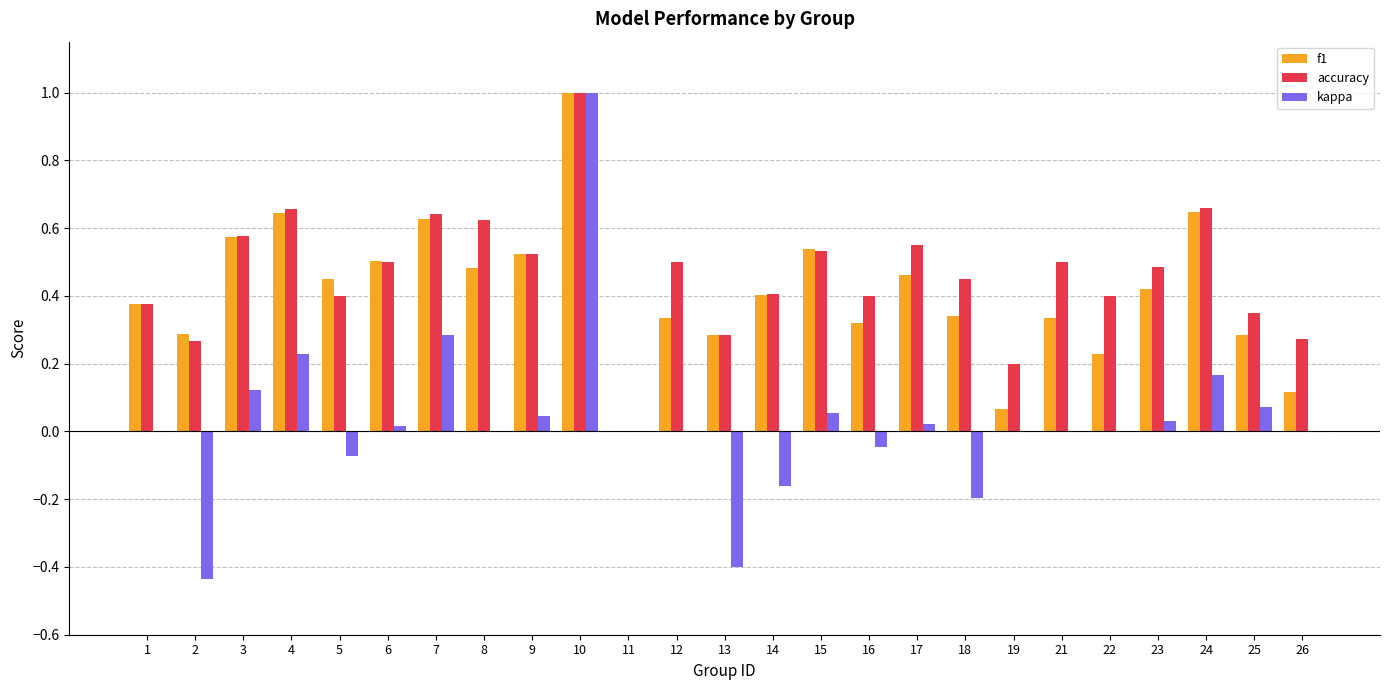

Which category has the highest value in the accuracy series?

10